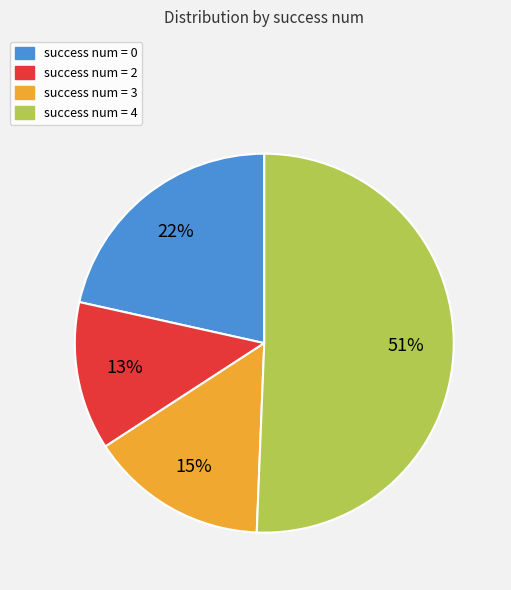

Is it true that success num = 2 is 21% of the pie?

False